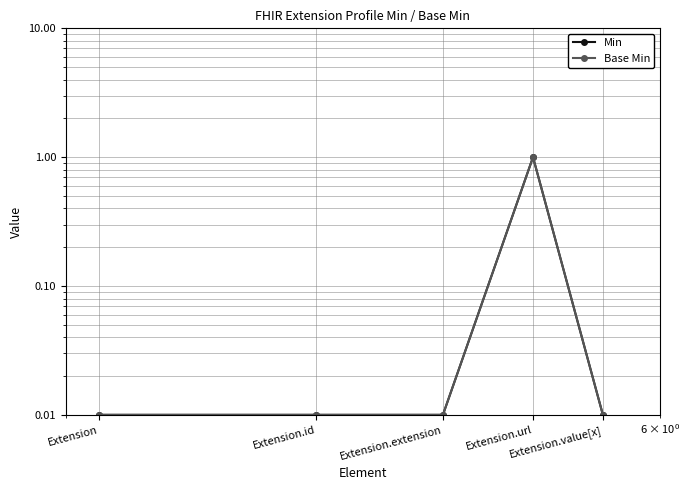

What is the label of the 4th point from the right?

Extension.id